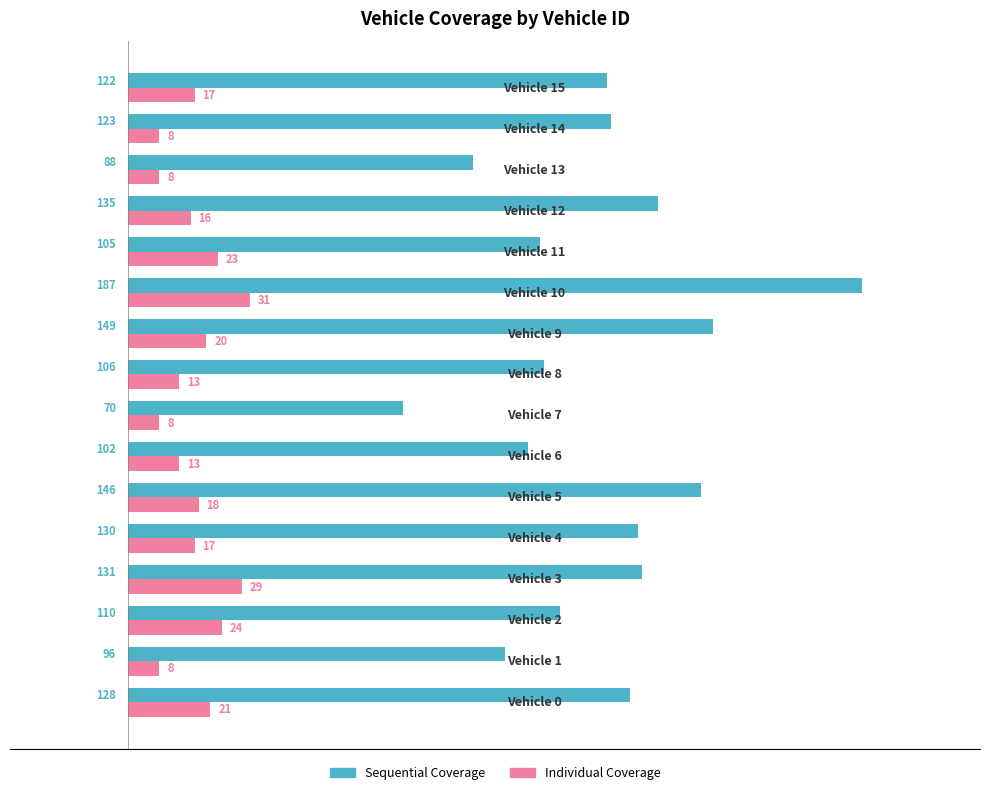

Rank the series by their average value, from highest to lowest.

Sequential Coverage, Individual Coverage